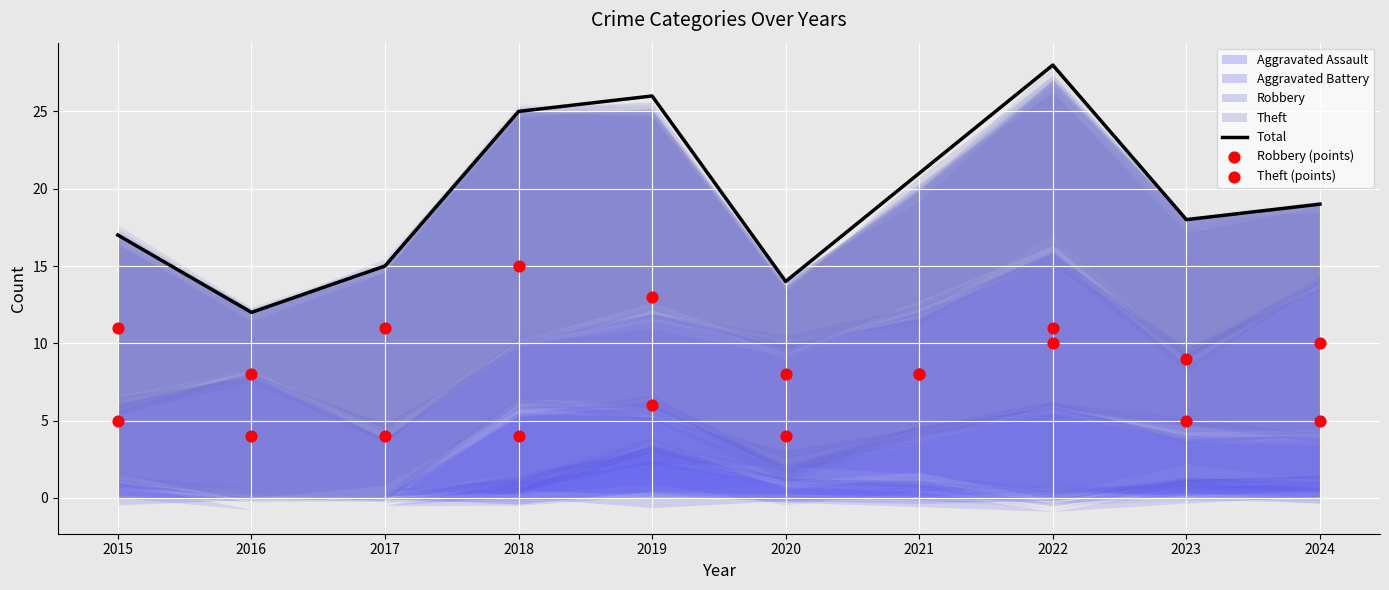

Which series has the widest spread of Y values?

Total